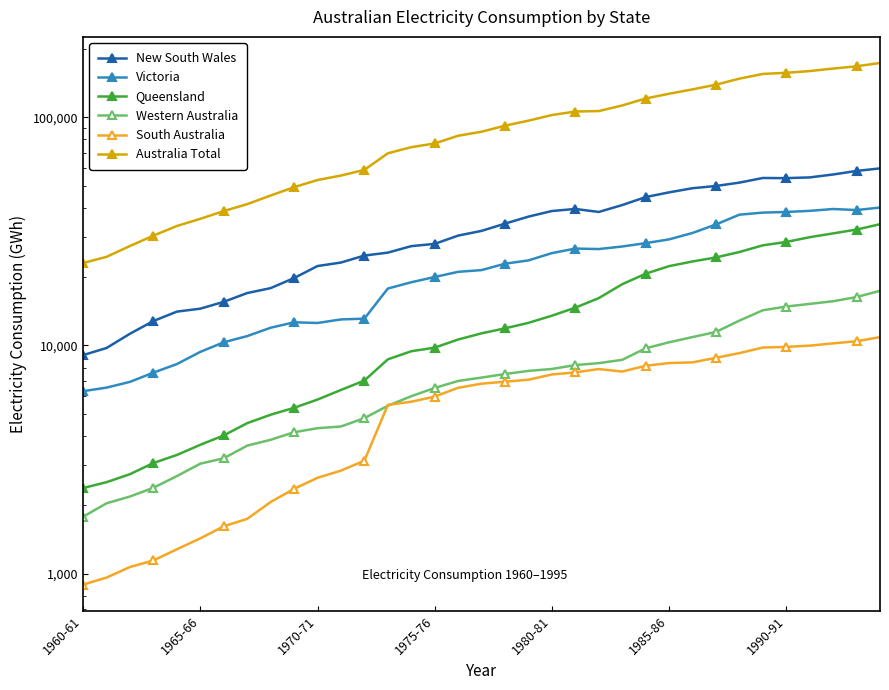

True or false: Australia Total and Western Australia intersect in this chart.

False